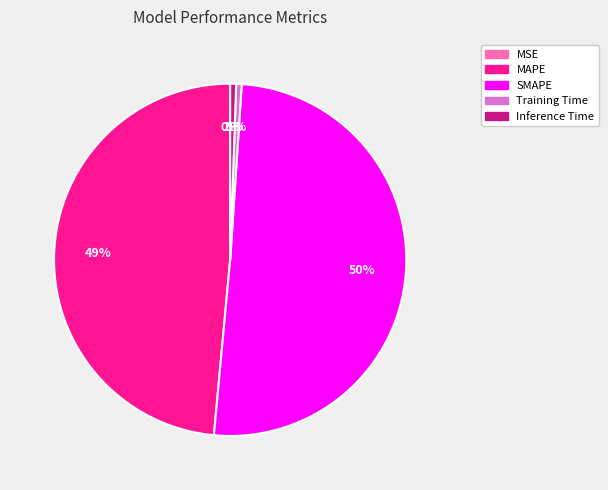

To the nearest percent, what is the average slice percentage?

20%